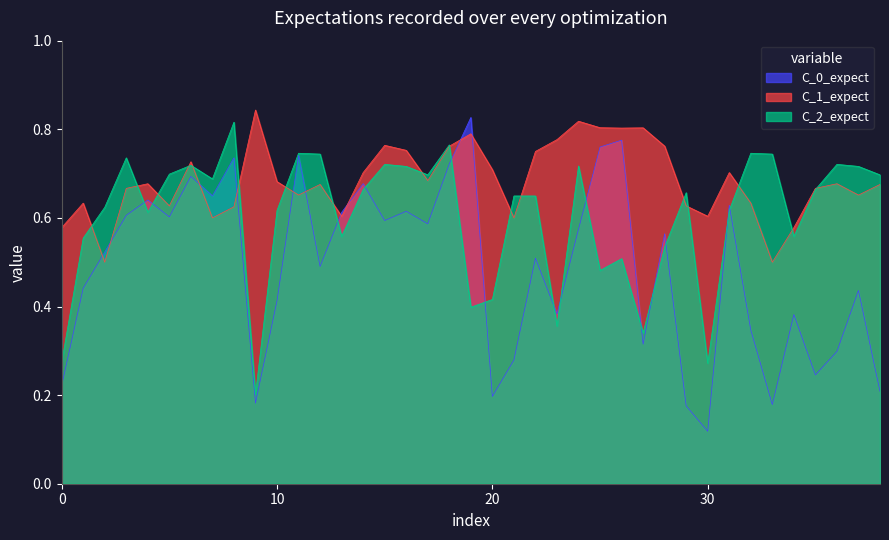

At which label does C_0_expect reach its minimum?

30